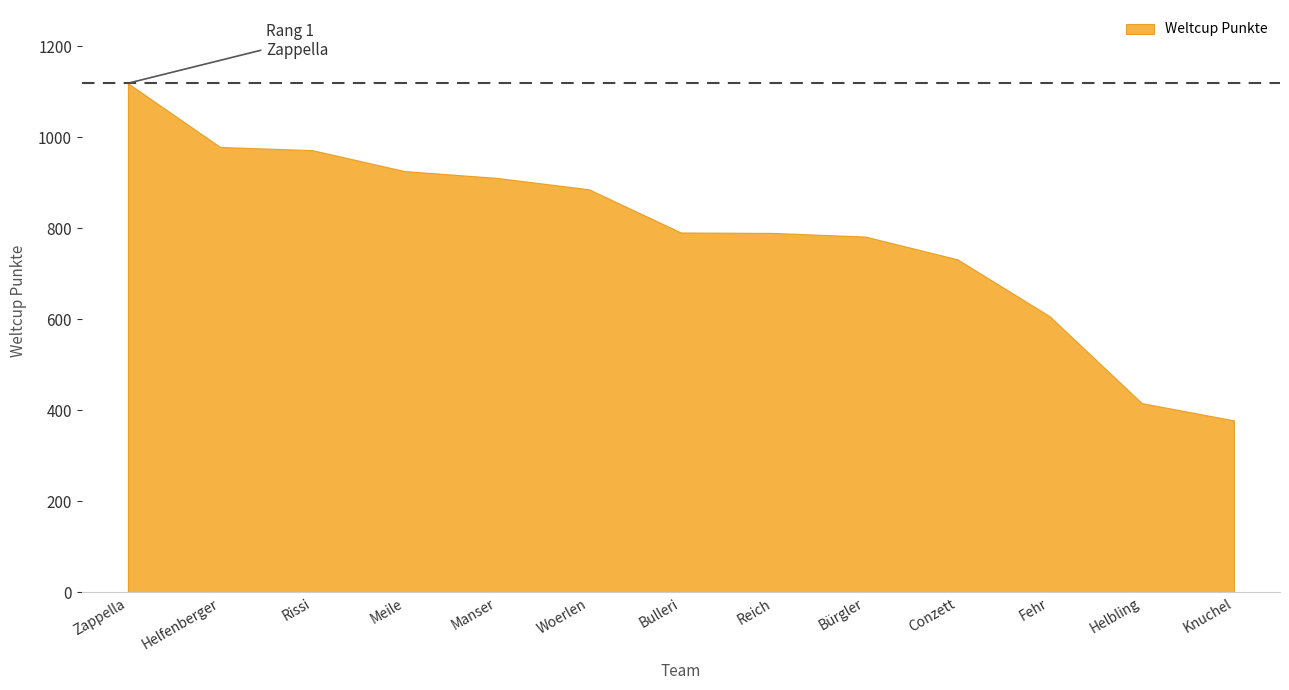

How many categories are shown in the chart?

13